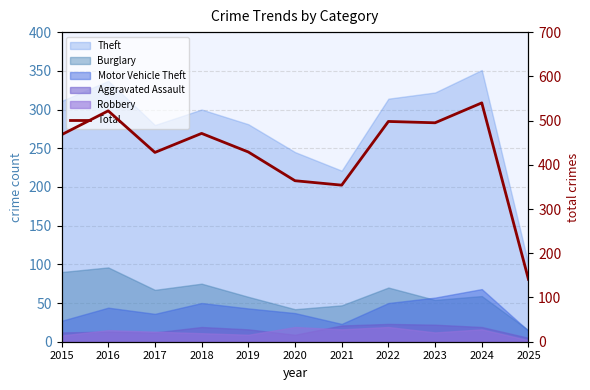

Which label corresponds to the smallest value in the chart?

2025